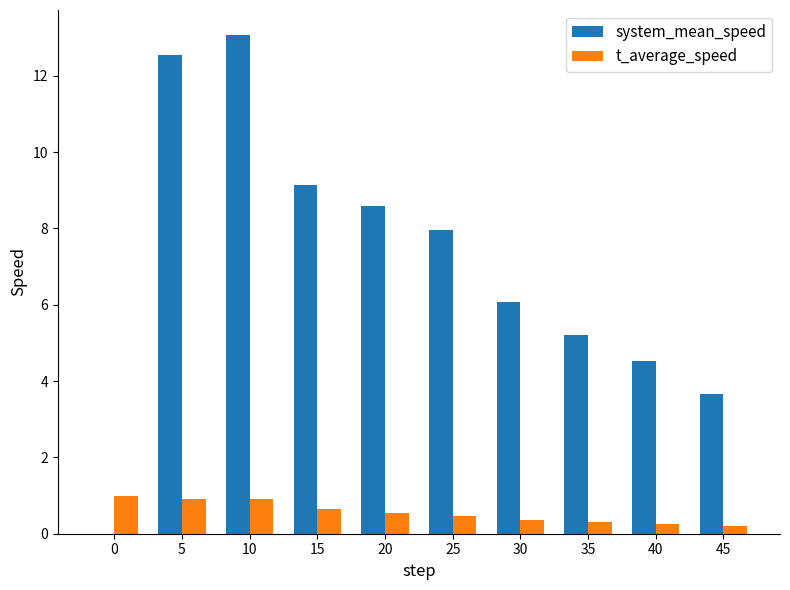

What are all the series names shown in the legend?

system_mean_speed, t_average_speed